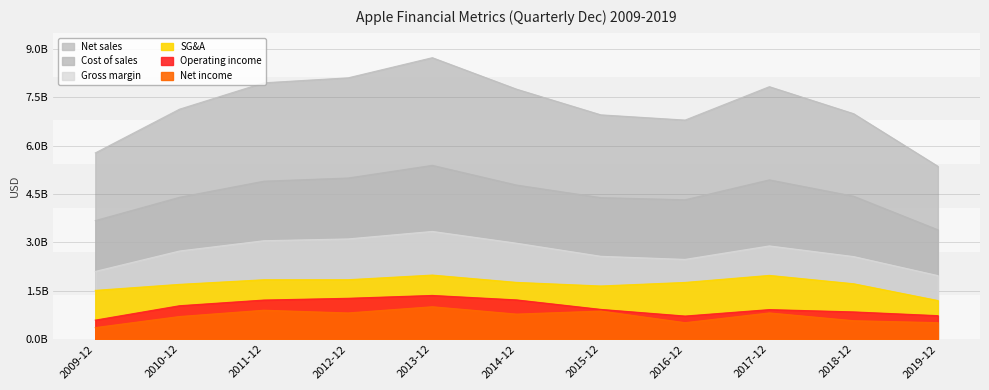

True or false: Gross margin and Net sales cross at least once.

False